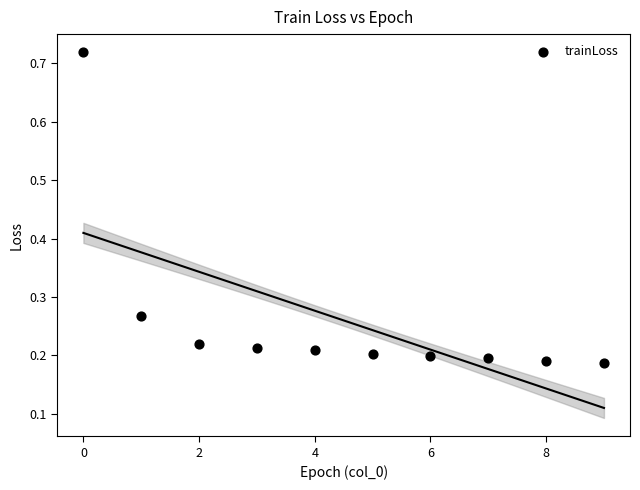

What is the range of Y values (max minus min)?

0.5